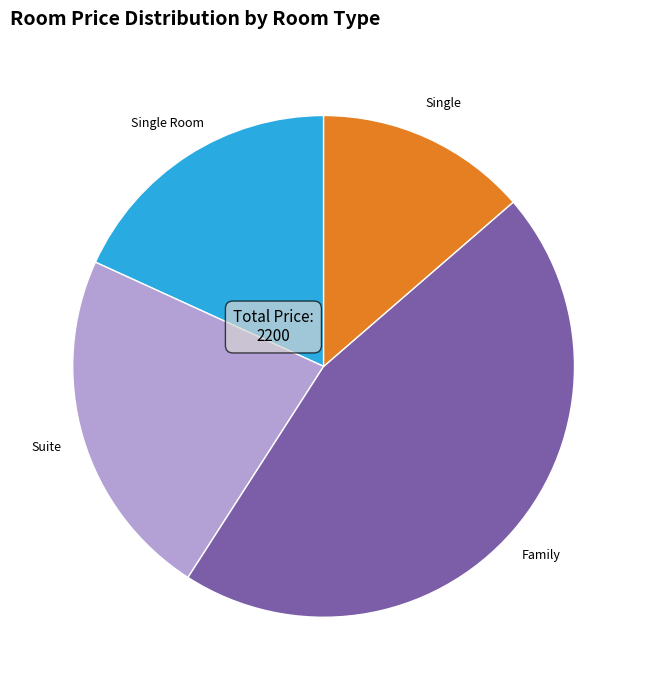

Does Single represent more than half of the total?

No